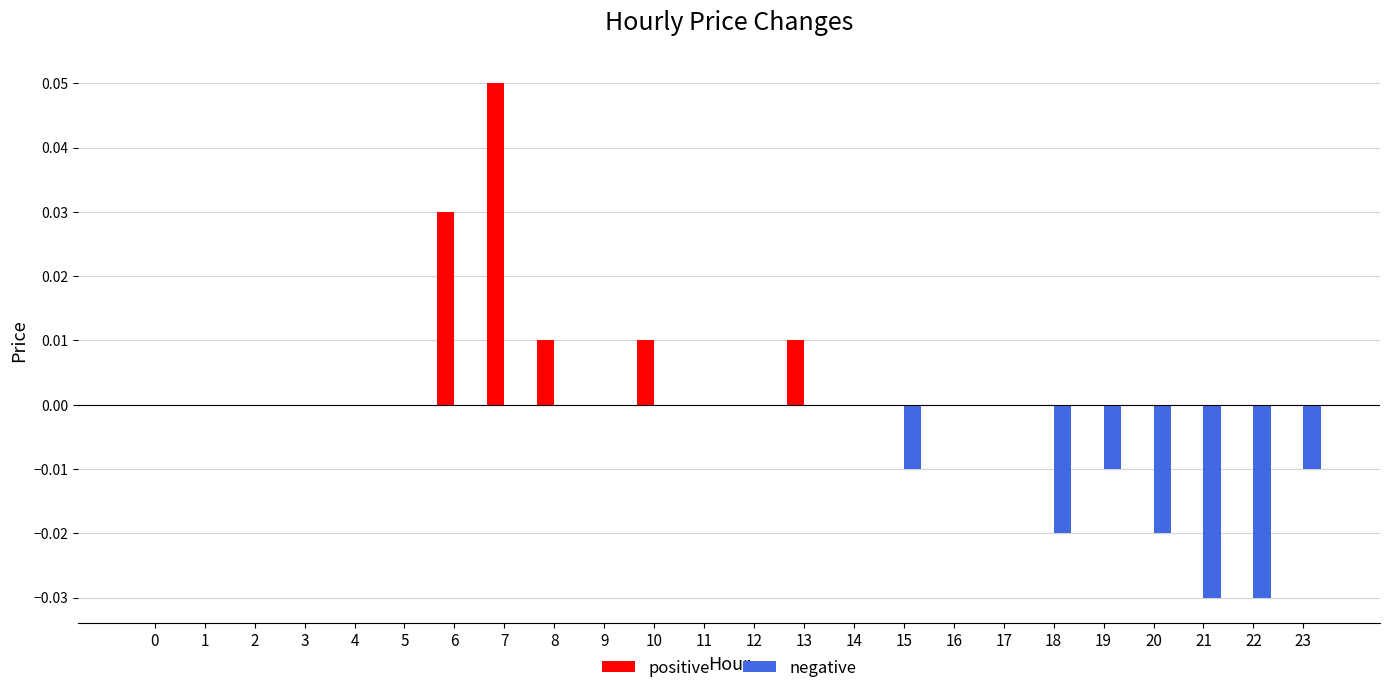

At which category is the sum across all series the highest?

7